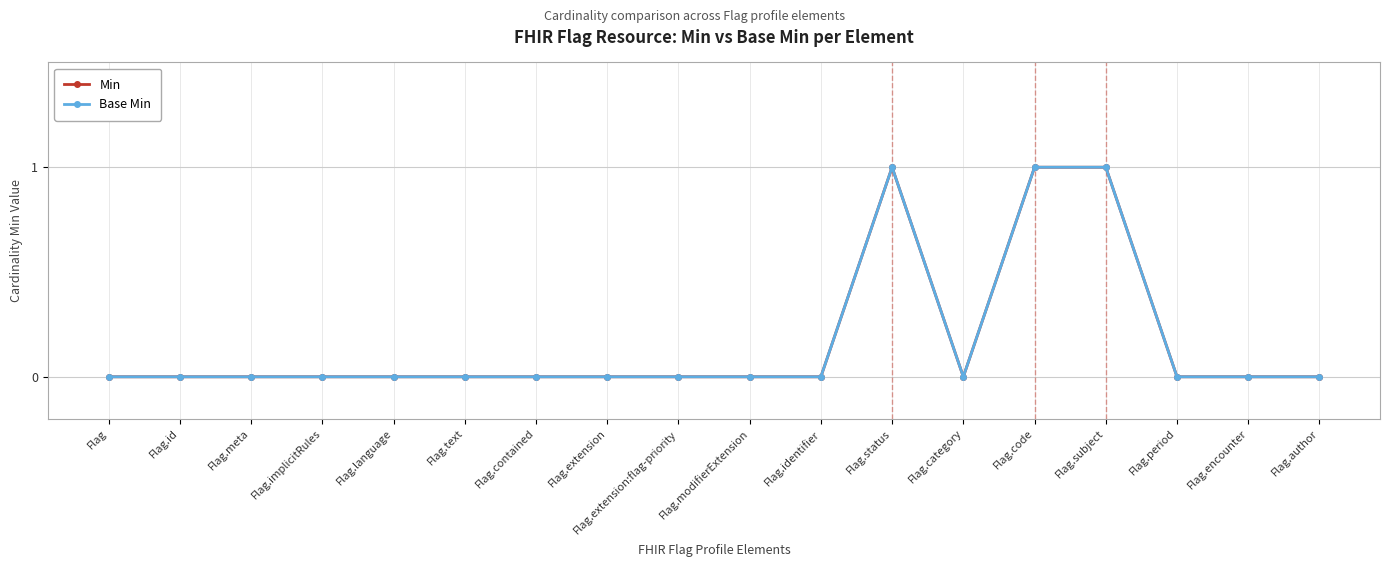

What is the label of the 12th point from the left?

Flag.status